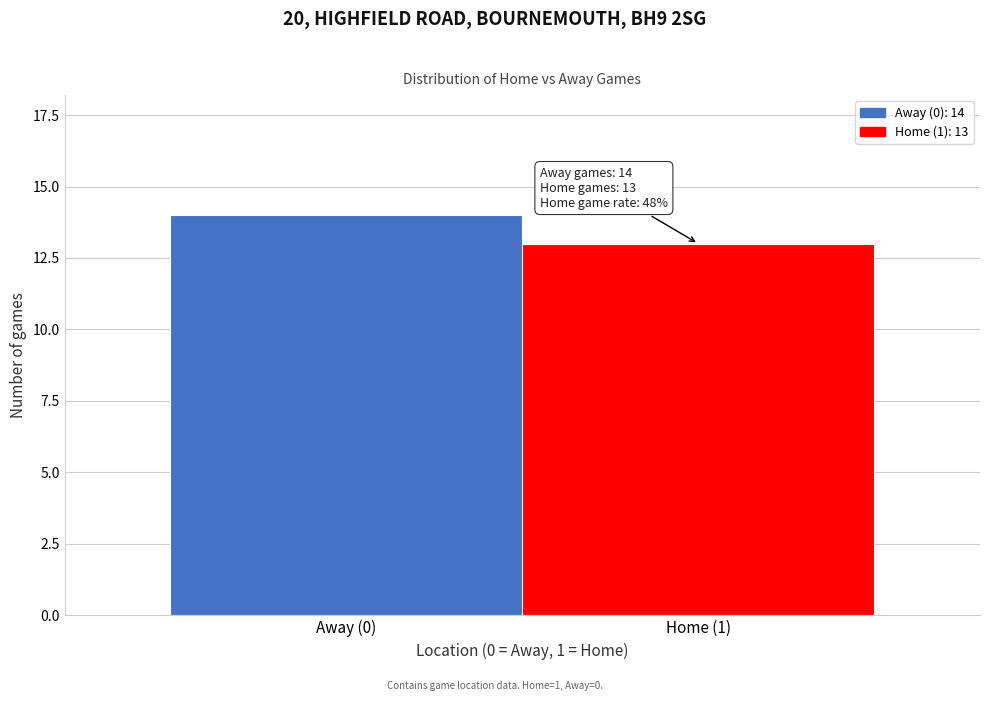

Reading left to right, what are all the values shown in this chart?

Away (0)=14	Home (1)=13